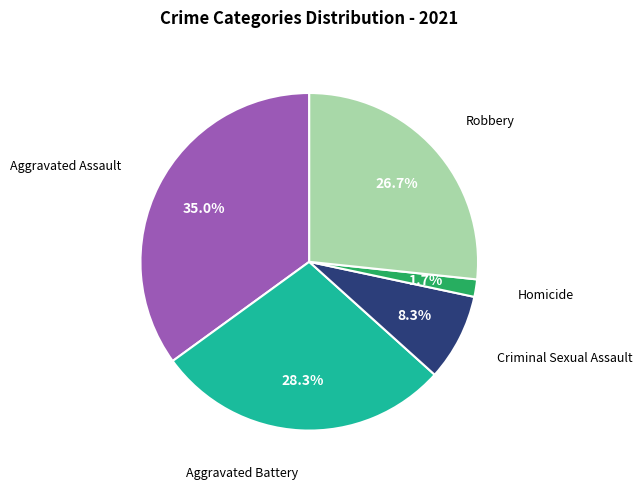

Does any single category account for the majority?

No